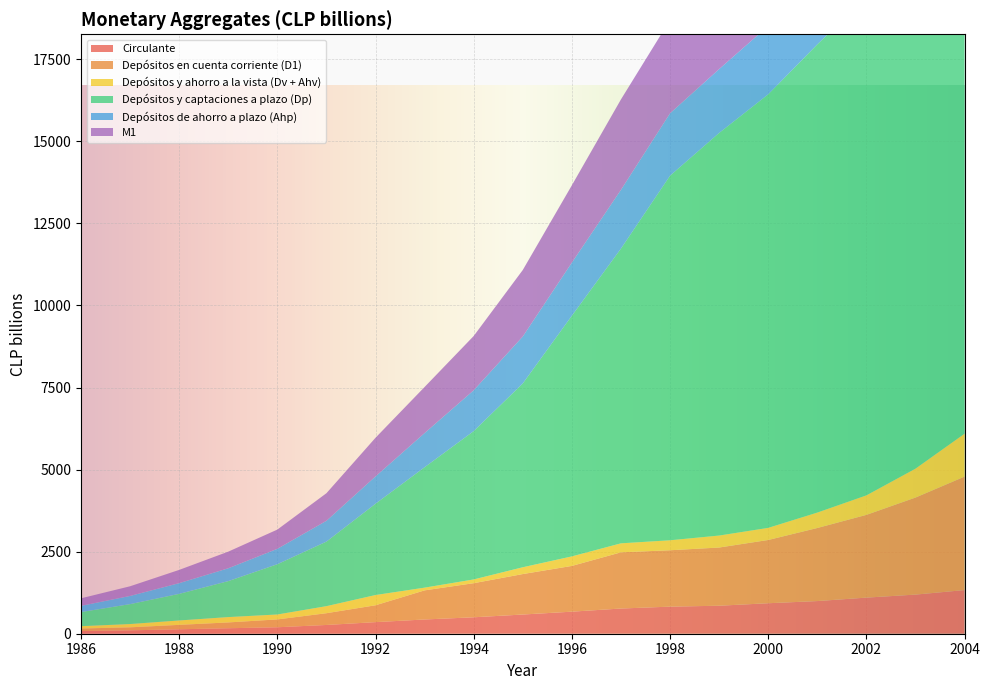

Reading left to right, extract all data points from this chart.

Circulante: 1986=81	1987=103	1988=135	1989=167	1990=197	1991=267	1992=353	1993=434	1994=501	1995=585	1996=672	1997=768	1998=825	1999=853	2000=929	2001=995	2002=1100	2003=1192	2004=1330
Depósitos en cuenta corriente (D1): 1986=78	1987=92	1988=135	1989=177	1990=239	1991=358	1992=514	1993=887	1994=1039	1995=1233	1996=1394	1997=1712	1998=1718	1999=1773	2000=1927	2001=2226	2002=2521	2003=2956	2004=3456
Depósitos y ahorro a la vista (Dv + Ahv): 1986=71	1987=100	1988=134	1989=163	1990=150	1991=215	1992=312	1993=83	1994=114	1995=207	1996=290	1997=274	1998=304	1999=365	2000=369	2001=470	2002=594	2003=881	2004=1308
Depósitos y captaciones a plazo (Dp): 1986=430	1987=607	1988=811	1989=1096	1990=1532	1991=1967	1992=2782	1993=3669	1994=4519	1995=5601	1996=7333	1997=8980	1998=11108	1999=12266	2000=13209	2001=14265	2002=15180	2003=15015	2004=15911
Depósitos de ahorro a plazo (Ahp): 1986=189	1987=249	1988=326	1989=391	1990=469	1991=634	1992=832	1993=1041	1994=1244	1995=1430	1996=1619	1997=1790	1998=1900	1999=1945	2000=2082	2001=2252	2002=2317	2003=2339	2004=2201
M1: 1986=230	1987=295	1988=404	1989=507	1990=586	1991=840	1992=1178	1993=1404	1994=1654	1995=2026	1996=2355	1997=2755	1998=2846	1999=2992	2000=3226	2001=3690	2002=4214	2003=5029	2004=6094